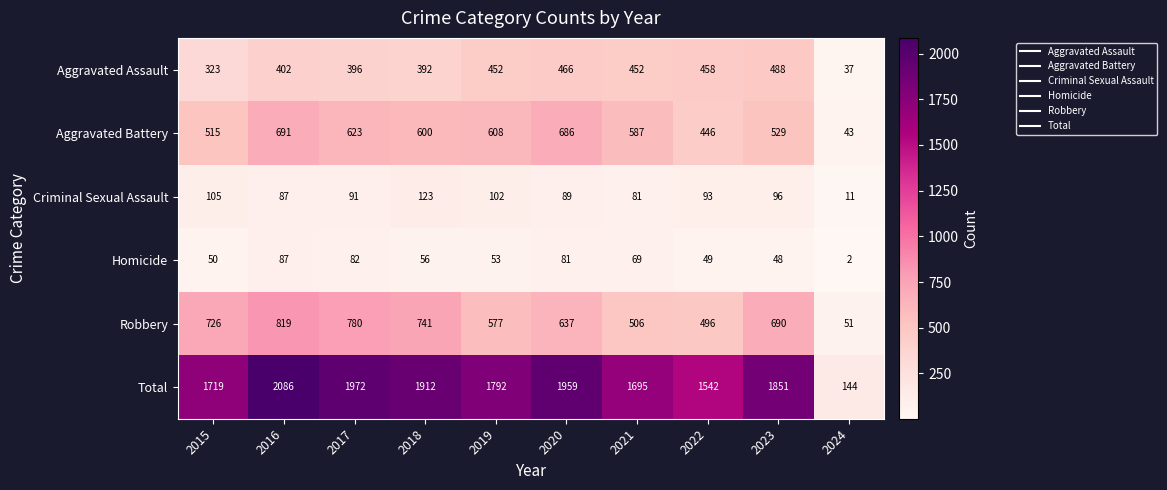

Where is Criminal Sexual Assault nearest to the value 67?

2021